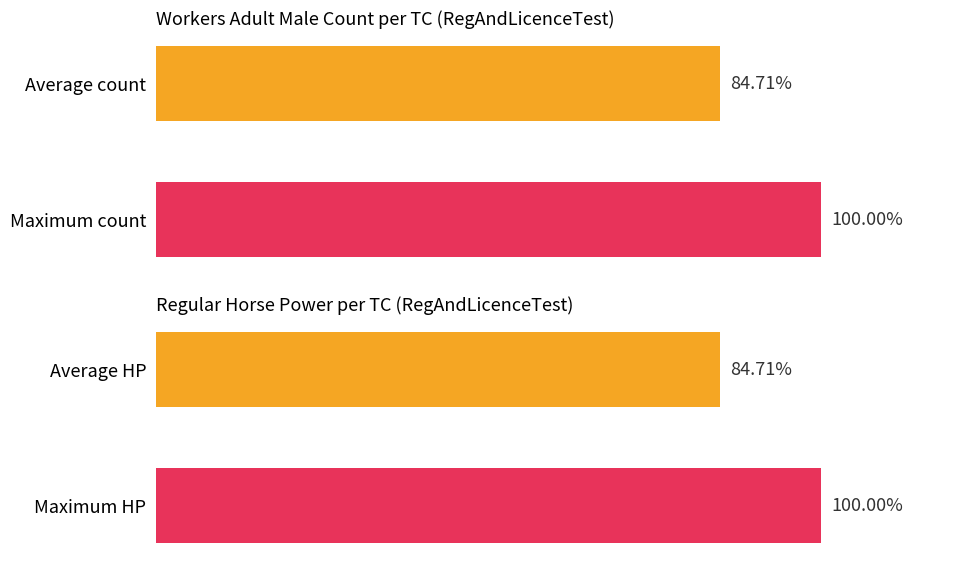

What is the smallest value displayed?

84.7